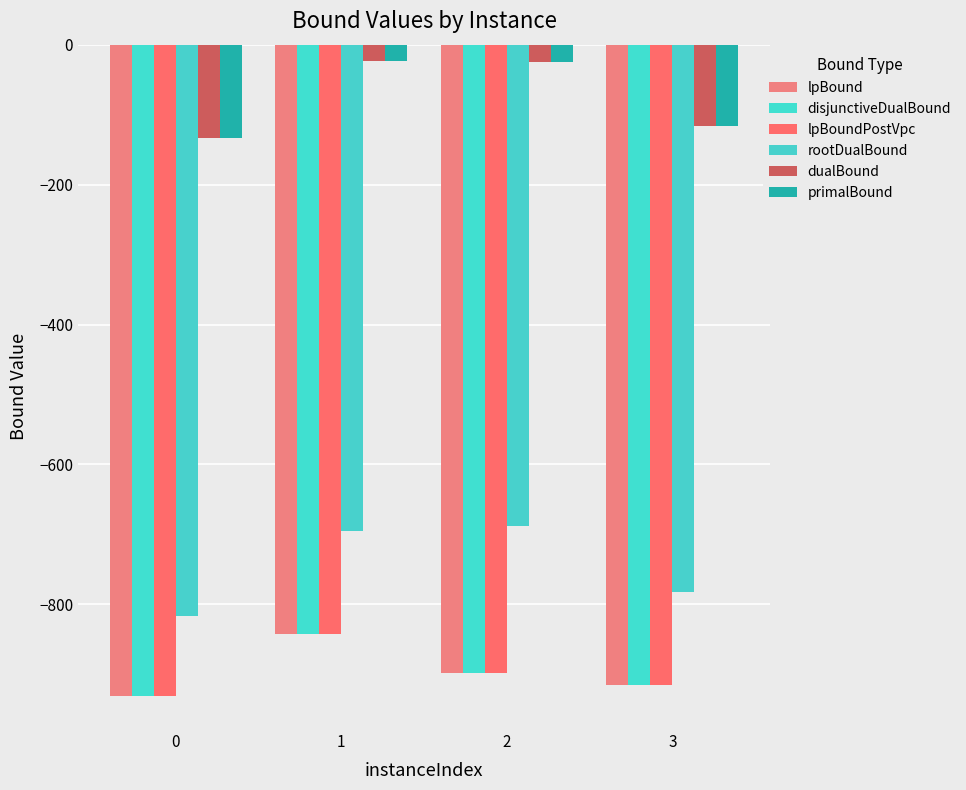

What is the difference between the dualBound values at 1 and 2?

0.7